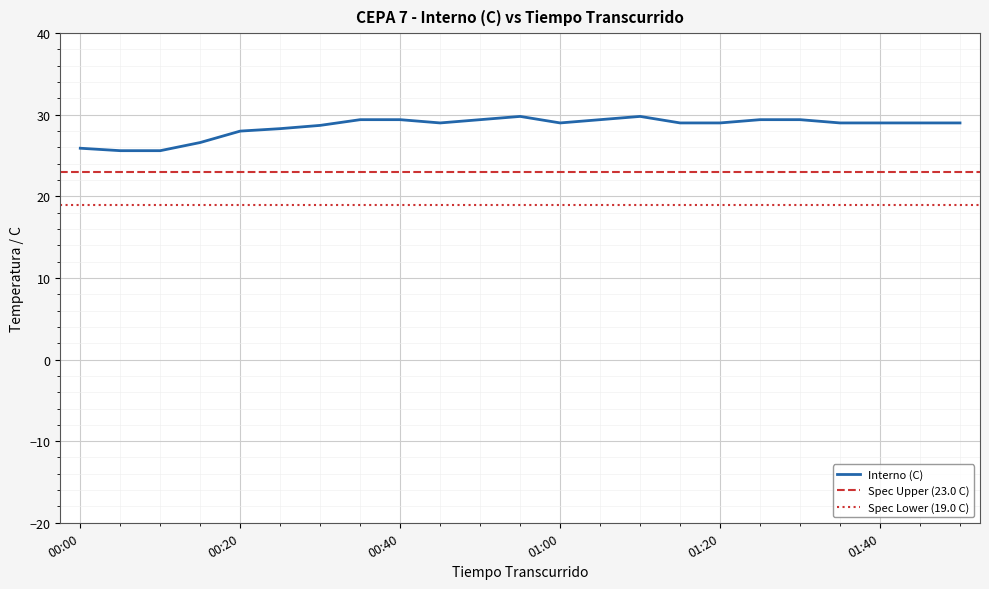

Between 01:30 and 00:40, which is larger?

01:30